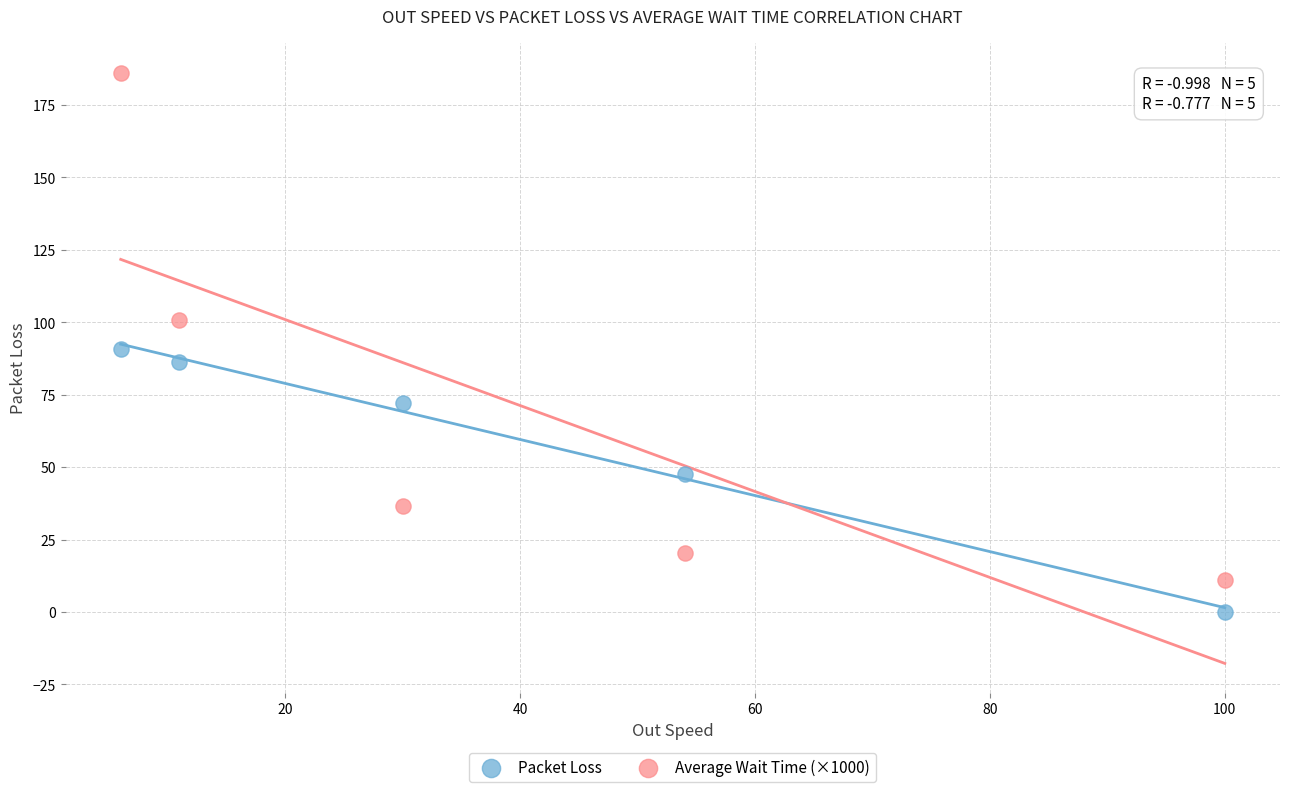

What is the X range (max minus min) for the scatter plot?

94.0